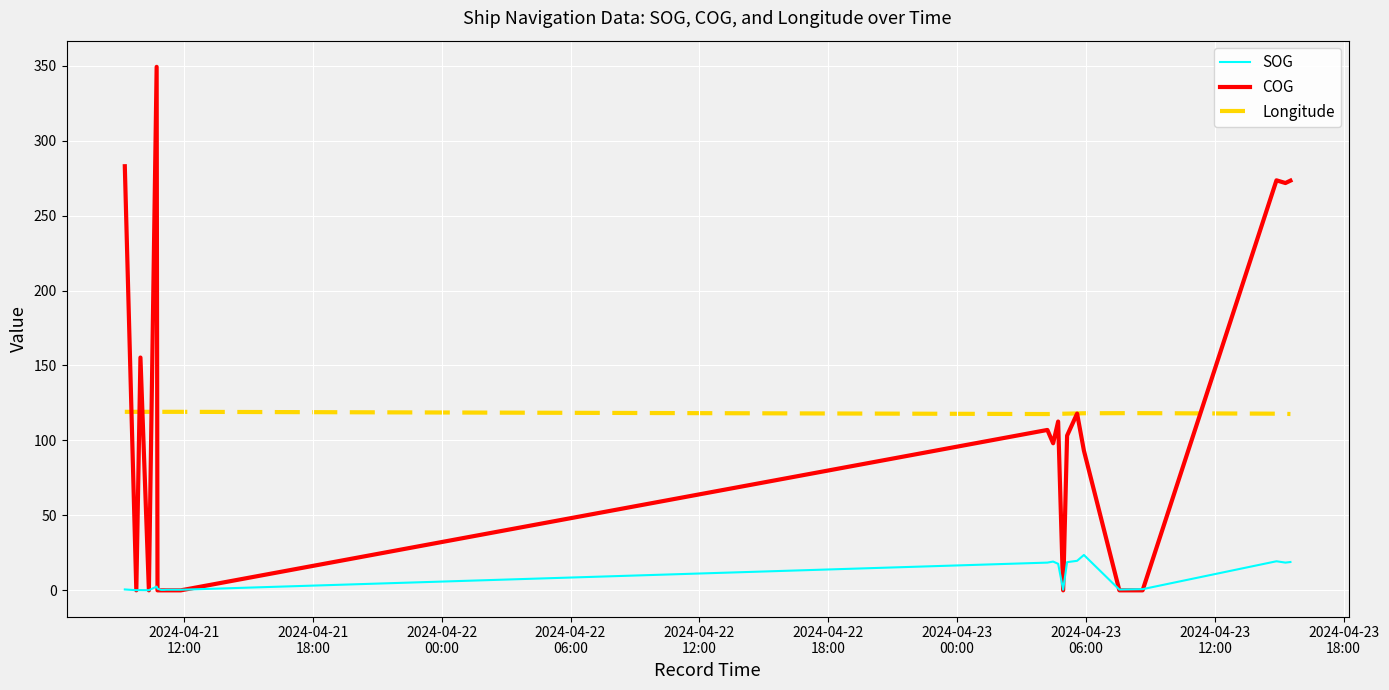

Which series has the widest spread of values?

COG